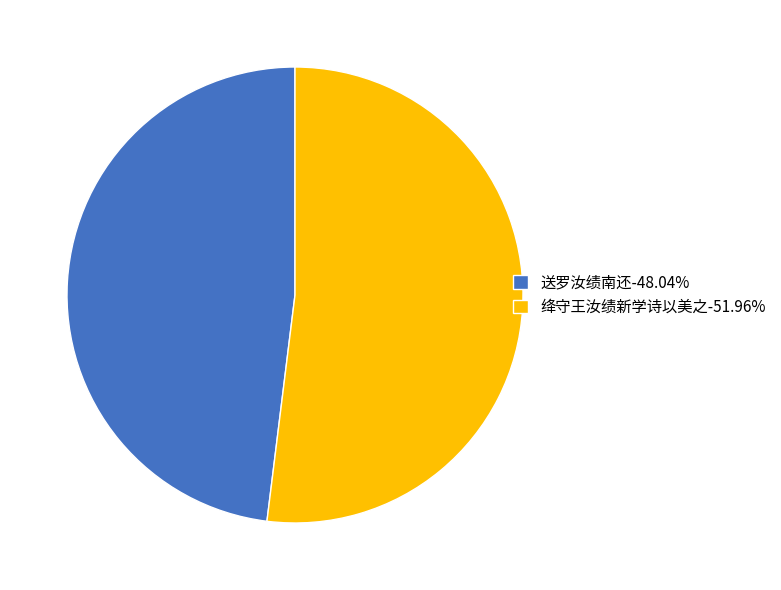

Is there any slice that represents more than half of the pie?

Yes